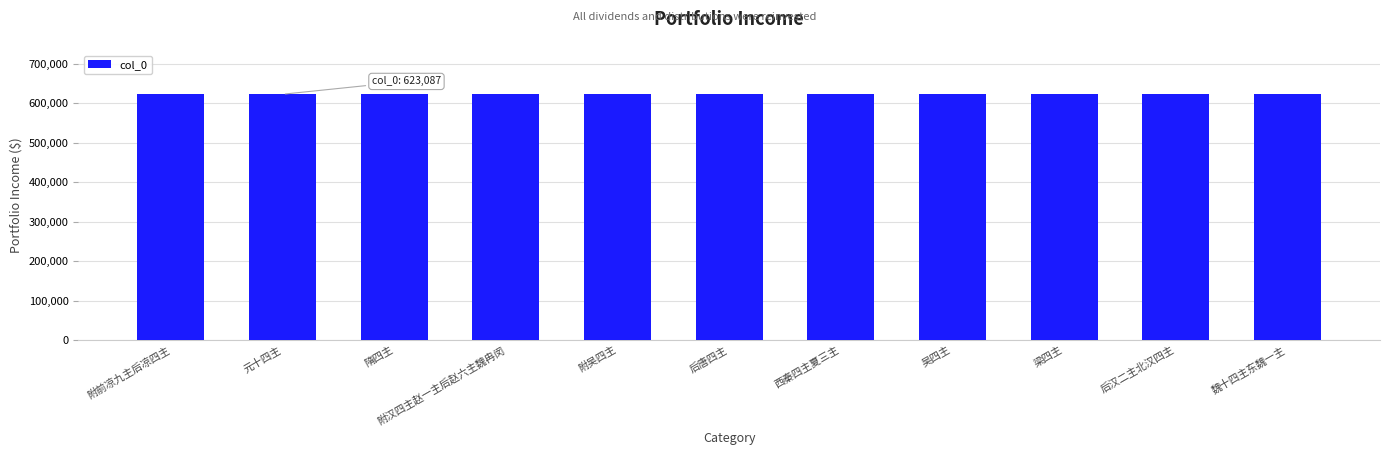

What is the difference between the second highest and minimum values?

30